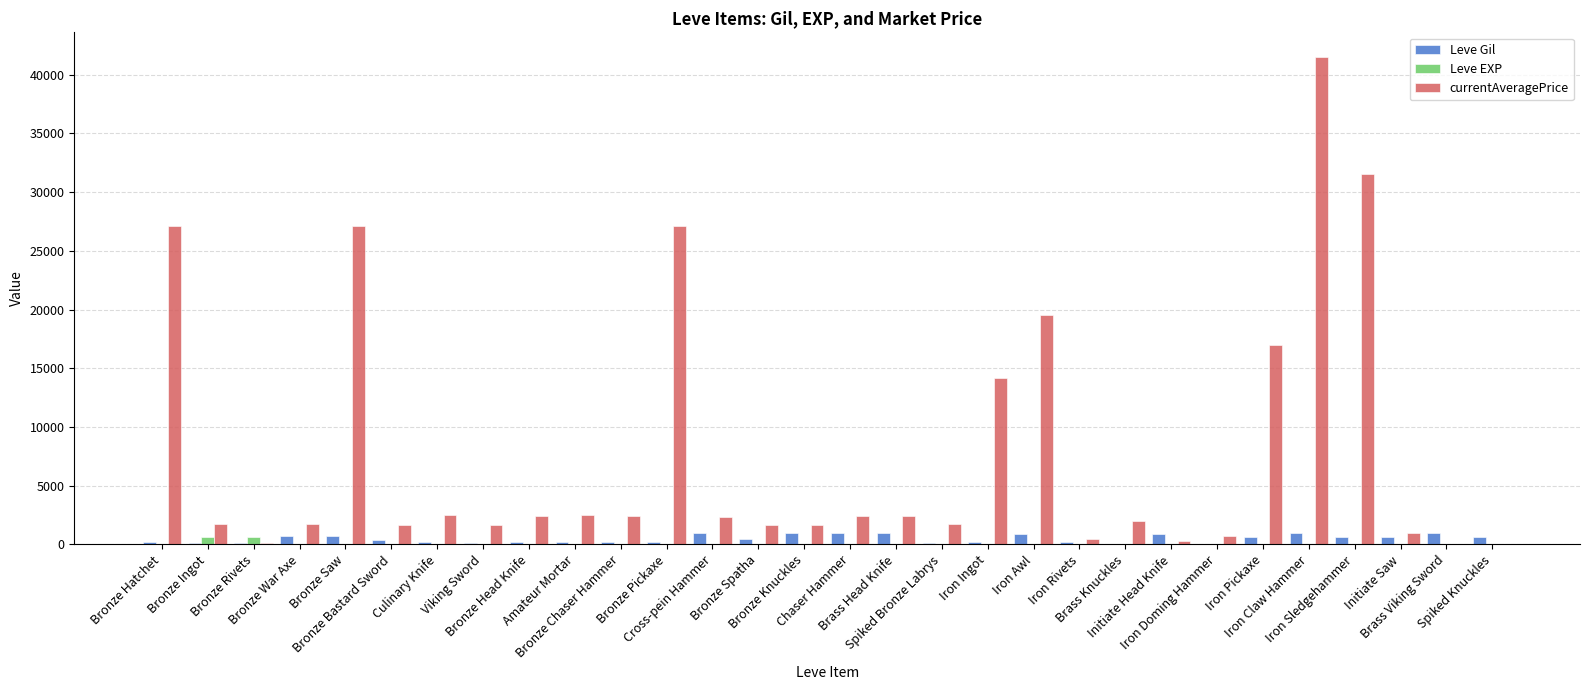

Which series has the largest total across all categories?

currentAveragePrice